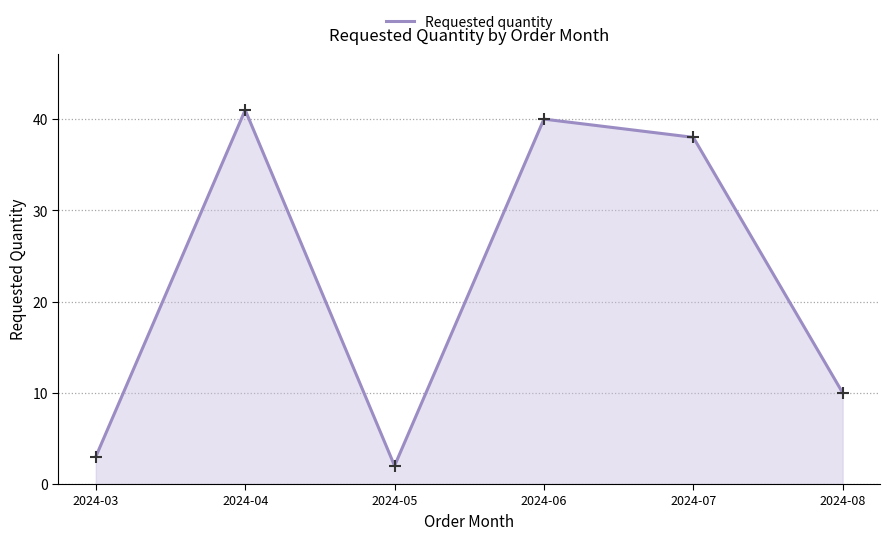

Rank the categories by value from lowest to highest.

2024-05, 2024-03, 2024-08, 2024-07, 2024-06, 2024-04